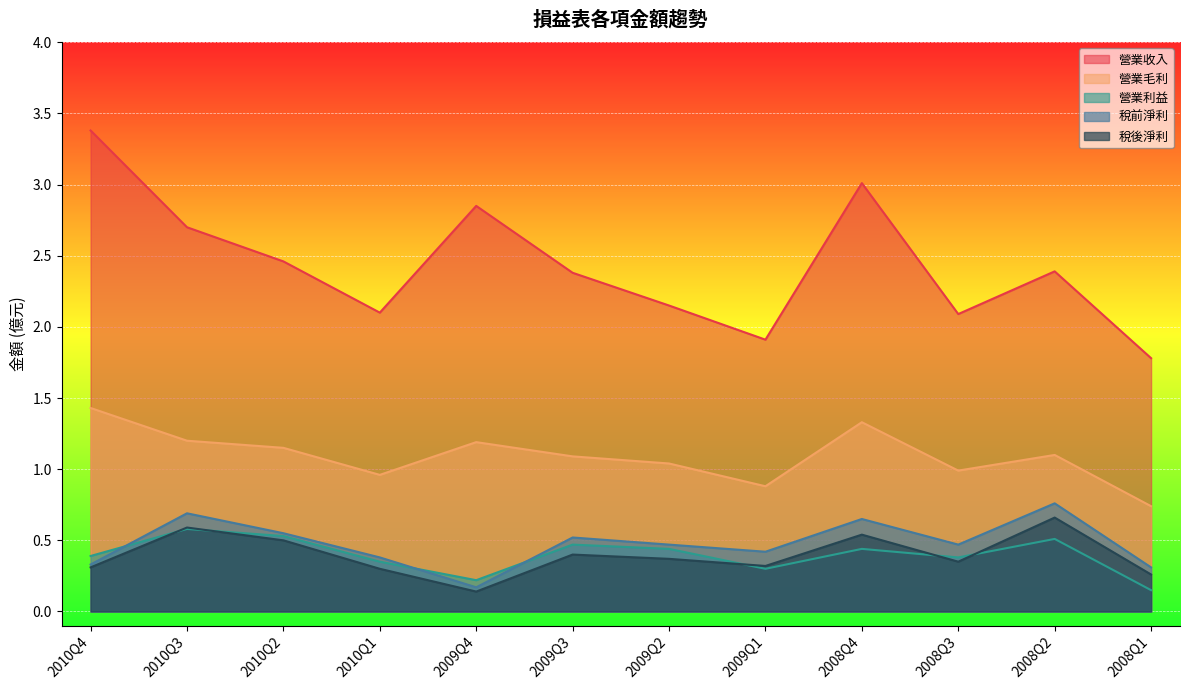

The 營業收入 series shows 1.8 at 2008Q1. True or false?

True